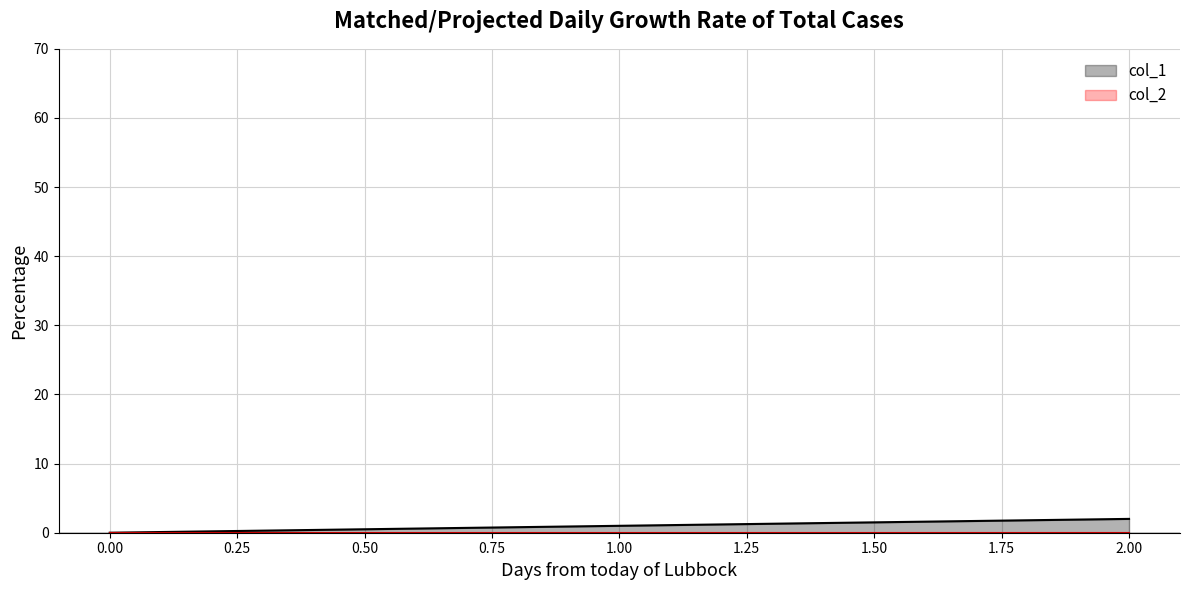

The value of col_1 at 2.00 is 2. True or false?

True